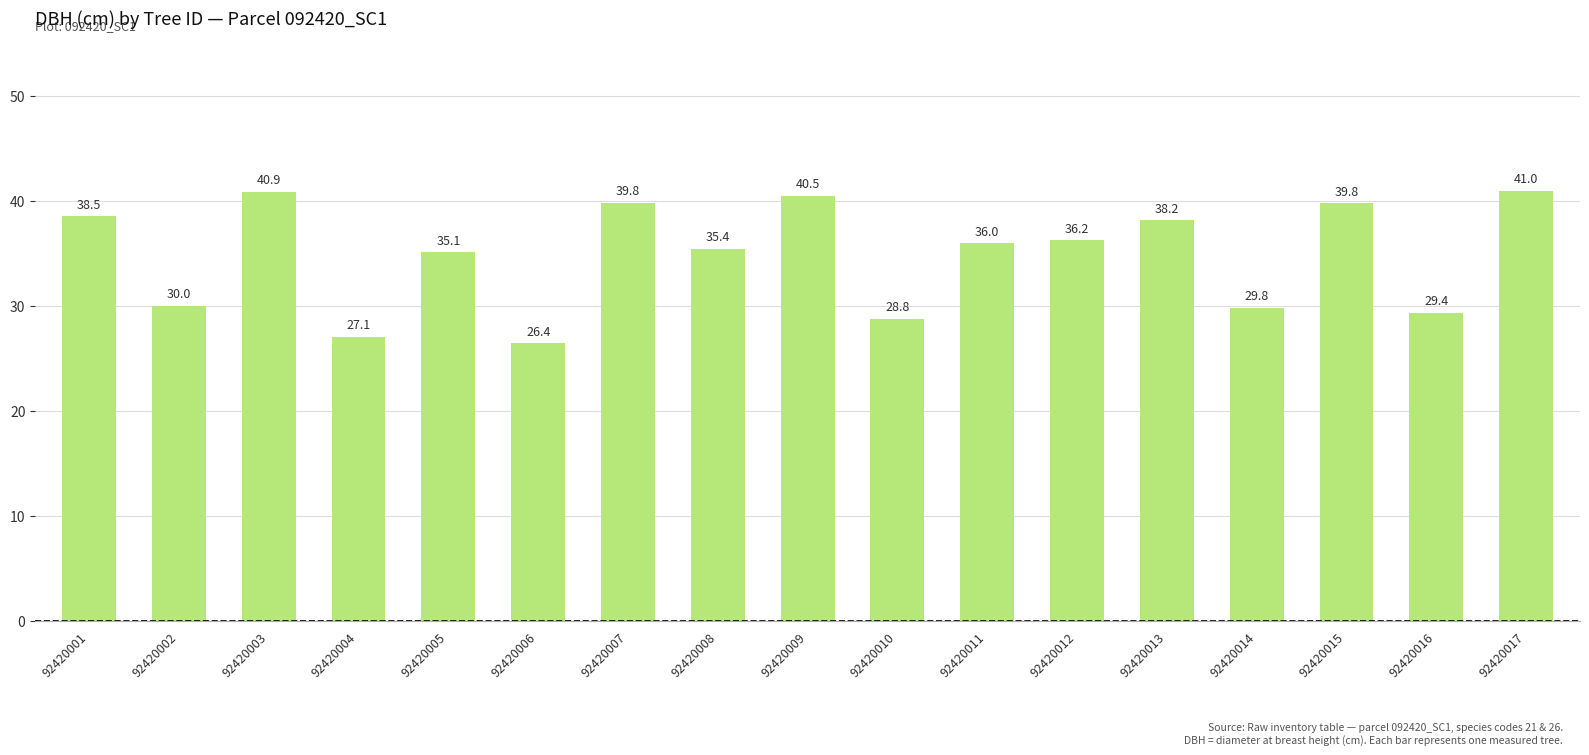

Are the bars grouped side by side (vs. stacked)?

No